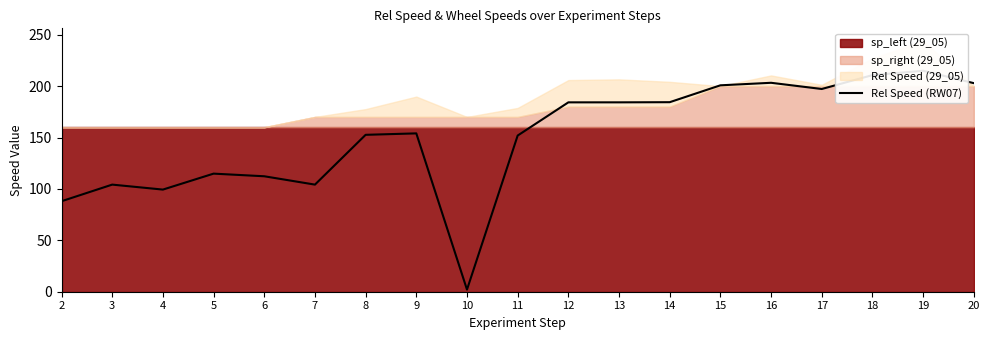

Rank the categories by value from lowest to highest.

10, 2, 4, 7, 3, 6, 5, 11, 8, 9, 12, 13, 14, 17, 15, 20, 16, 18, 19